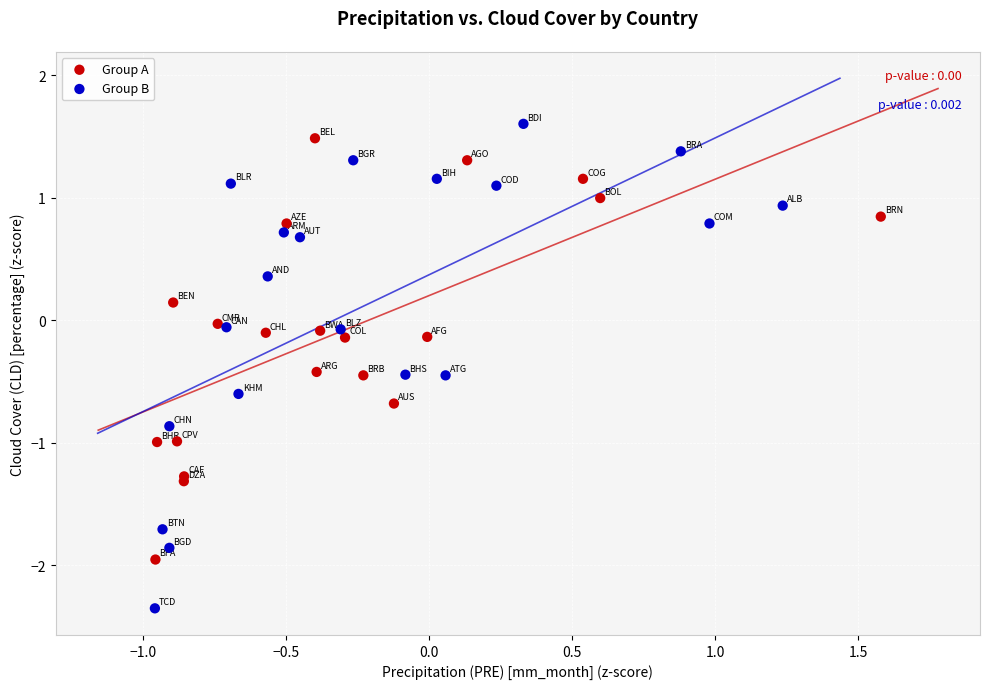

Which series reaches the minimum Y coordinate?

Group B